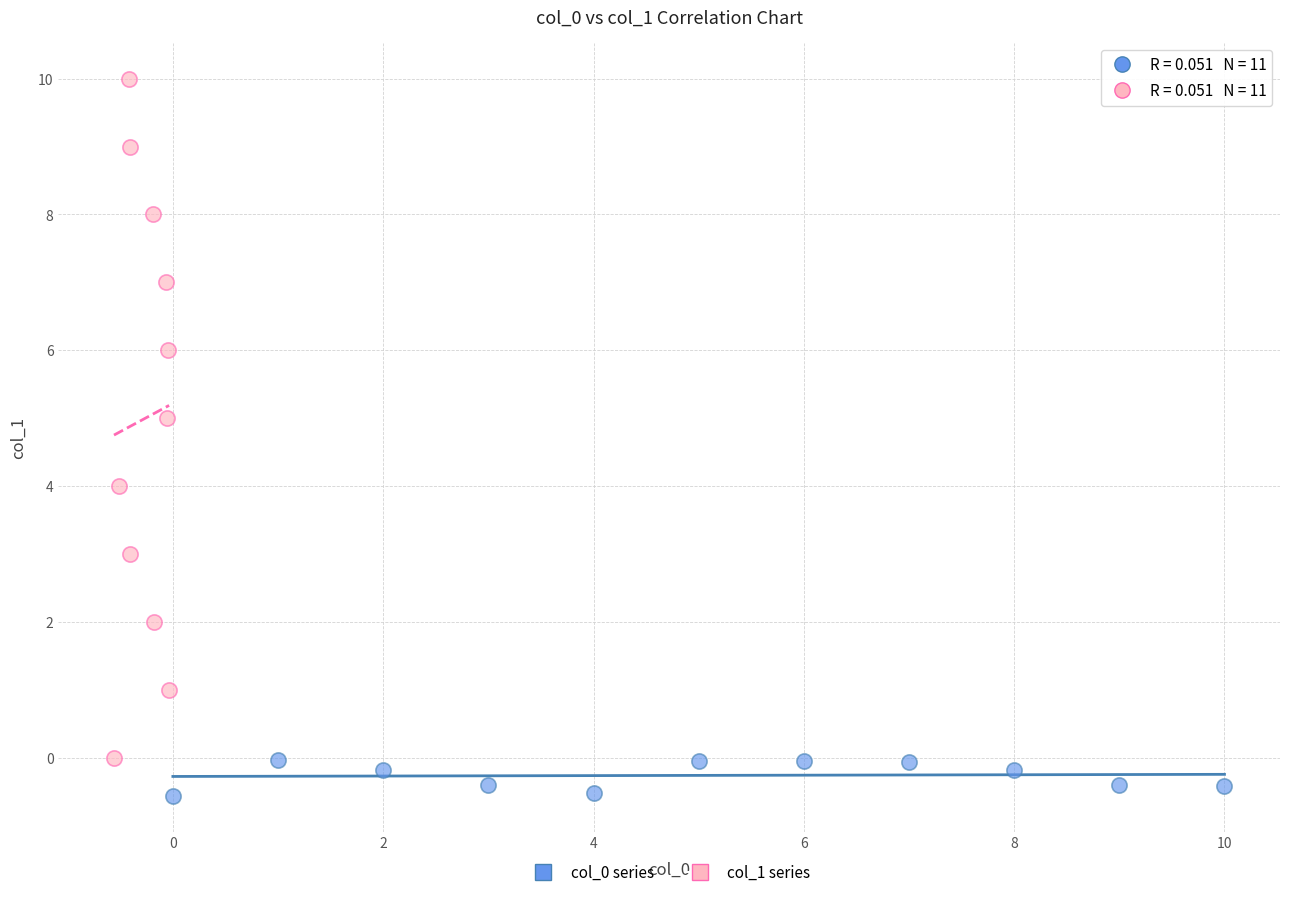

Which series reaches the maximum Y coordinate?

col_1 series